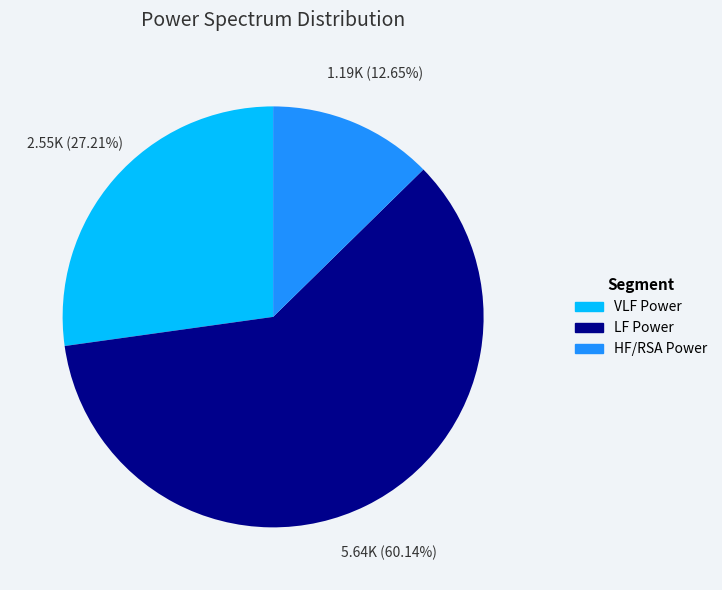

Is it true that LF Power is 72% of the pie?

False